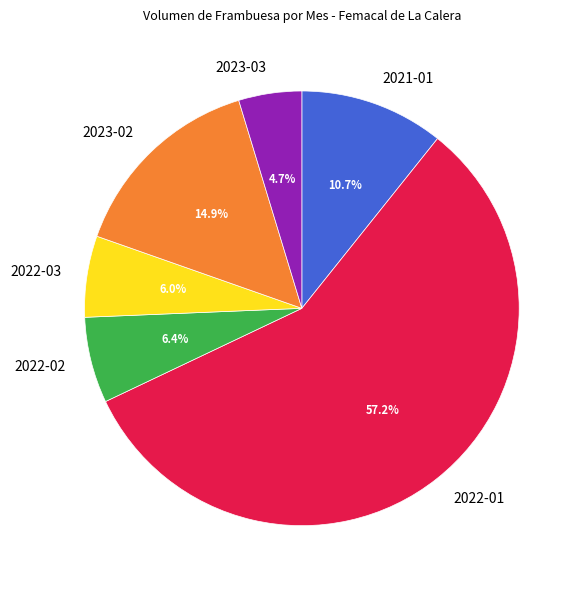

Count the number of slices in the pie.

6